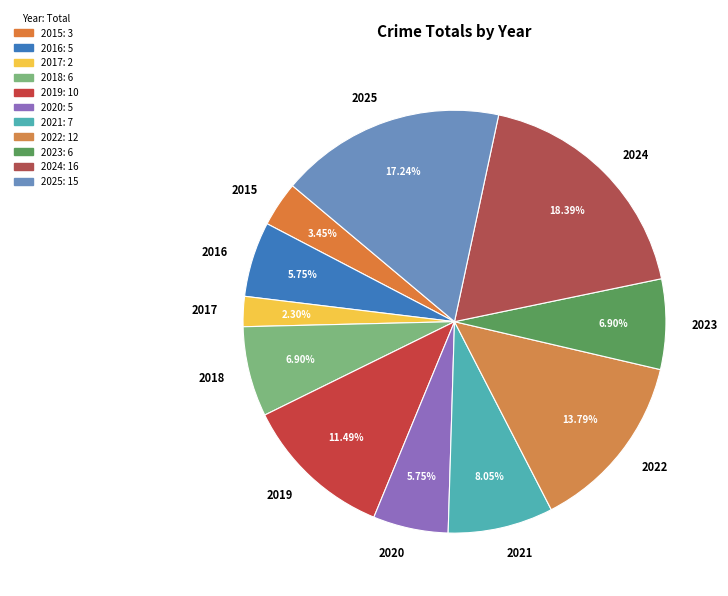

How many slices are in this pie chart?

11